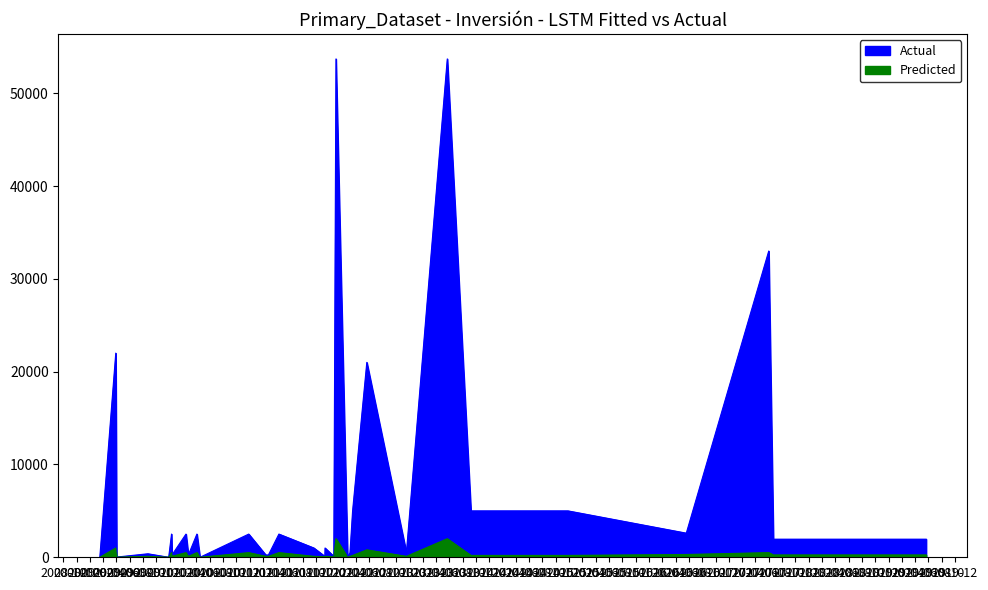

Rank the series by their average value, from lowest to highest.

Predicted, Actual